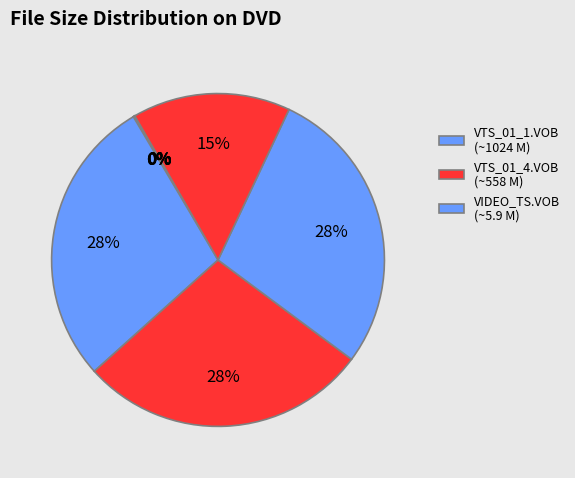

What is the largest slice in the pie chart?

VTS_01_1.VOB